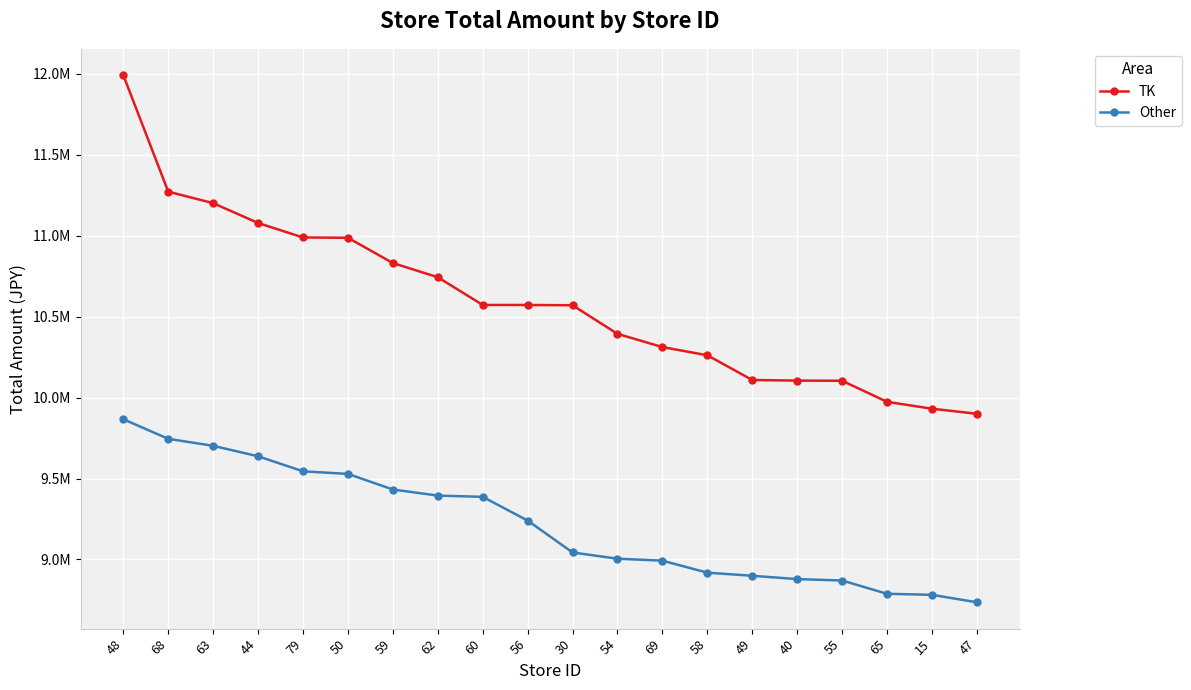

What are all the series names shown in the legend?

TK, Other